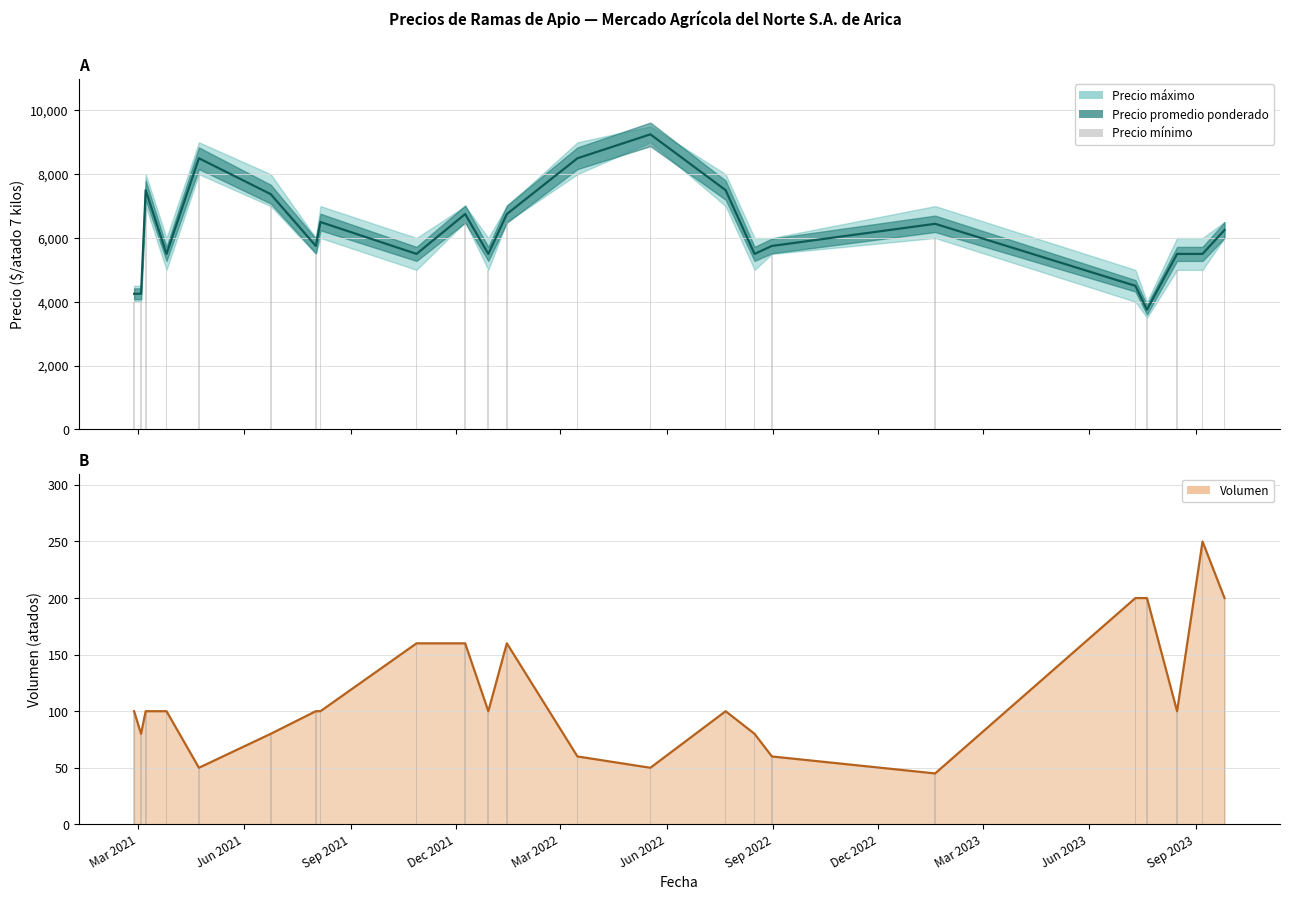

Does the chart contain stacked bars?

No